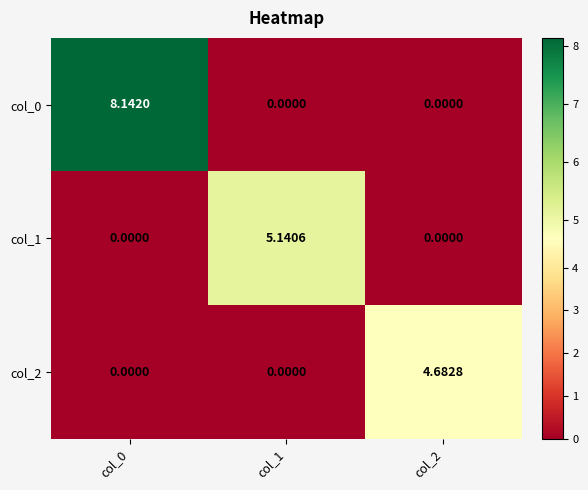

At how many categories does at least one series exceed 5?

2